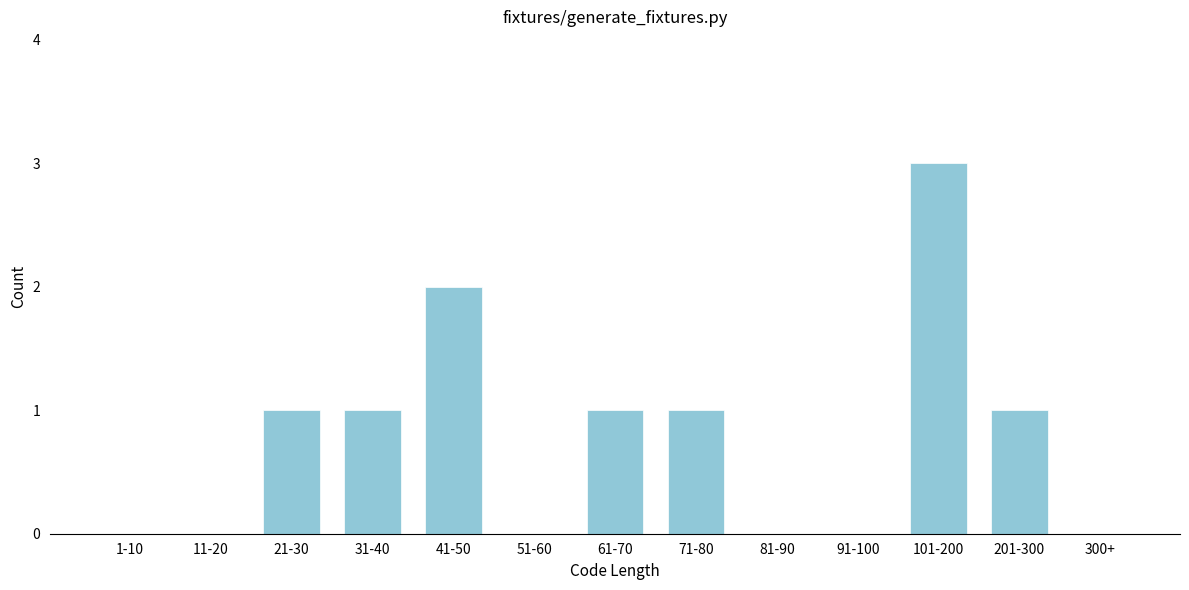

Reading left to right, list all the values displayed in this chart.

1-10=0	11-20=0	21-30=1	31-40=1	41-50=2	51-60=0	61-70=1	71-80=1	81-90=0	91-100=0	101-200=3	201-300=1	300+=0